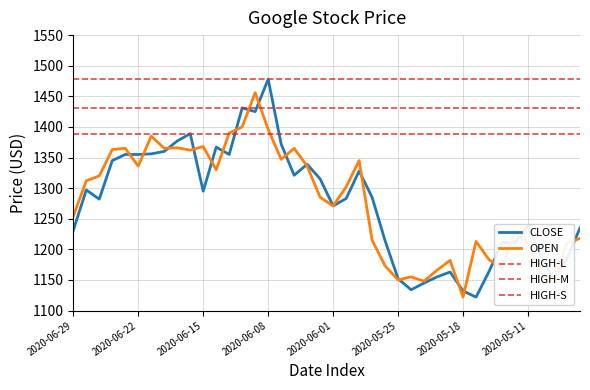

After their last crossing, which series has the higher values: CLOSE or OPEN?

CLOSE